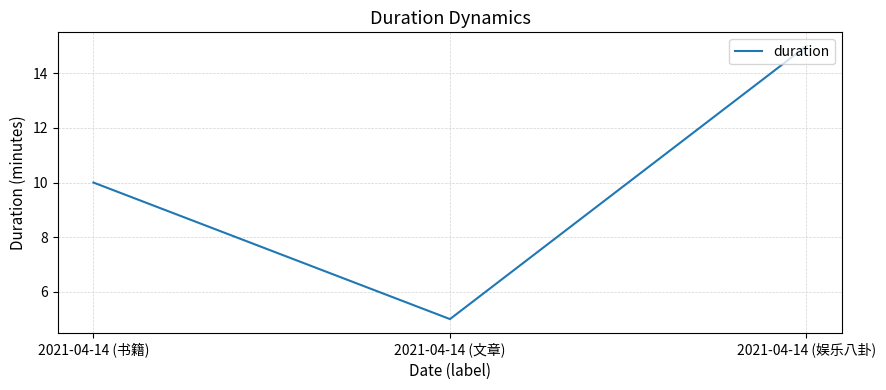

List the labels in order of value, smallest first.

2021-04-14 (文章), 2021-04-14 (书籍), 2021-04-14 (娱乐八卦)